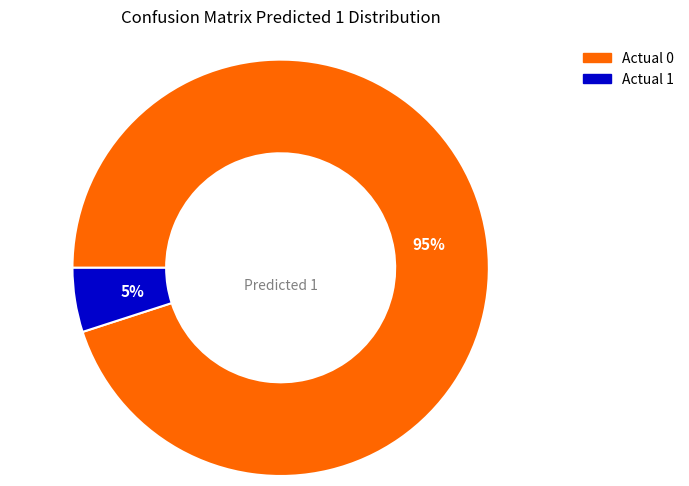

Do Actual 1 and Actual 0 together represent more than half of the pie?

Yes